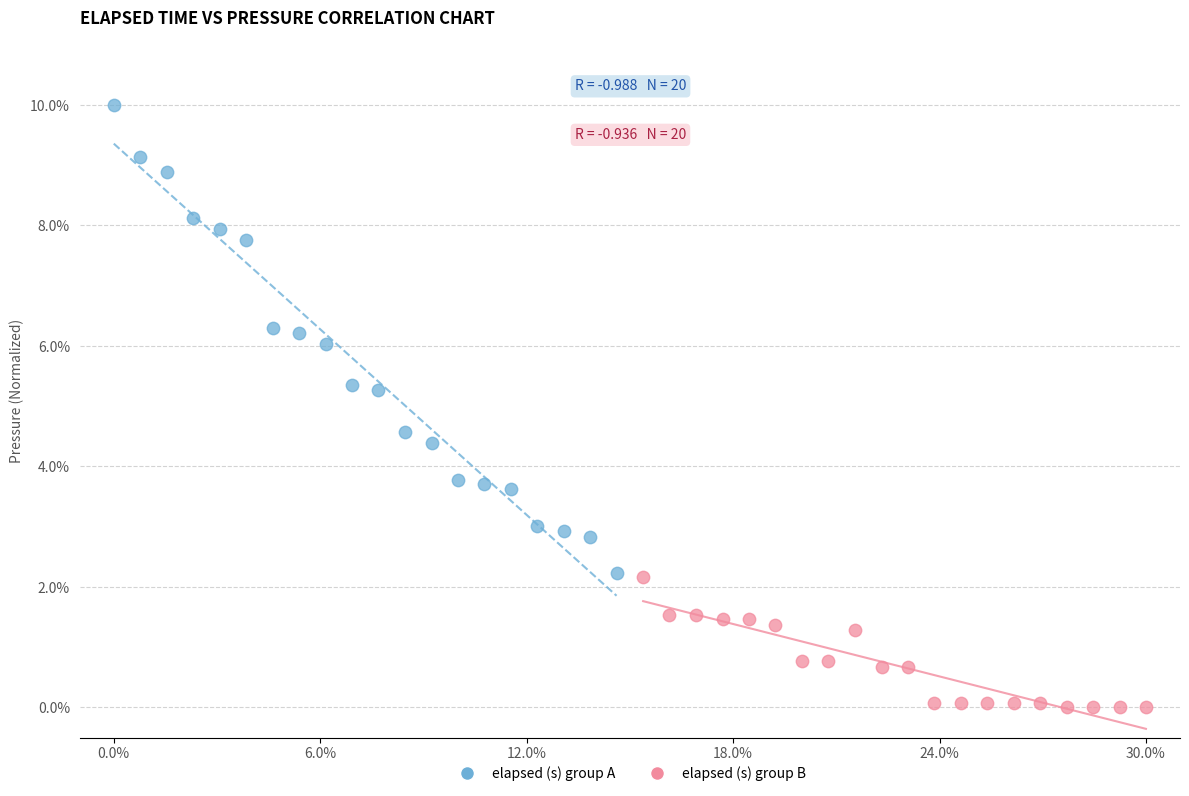

What are all the series names shown in the legend?

elapsed (s) group A, elapsed (s) group B